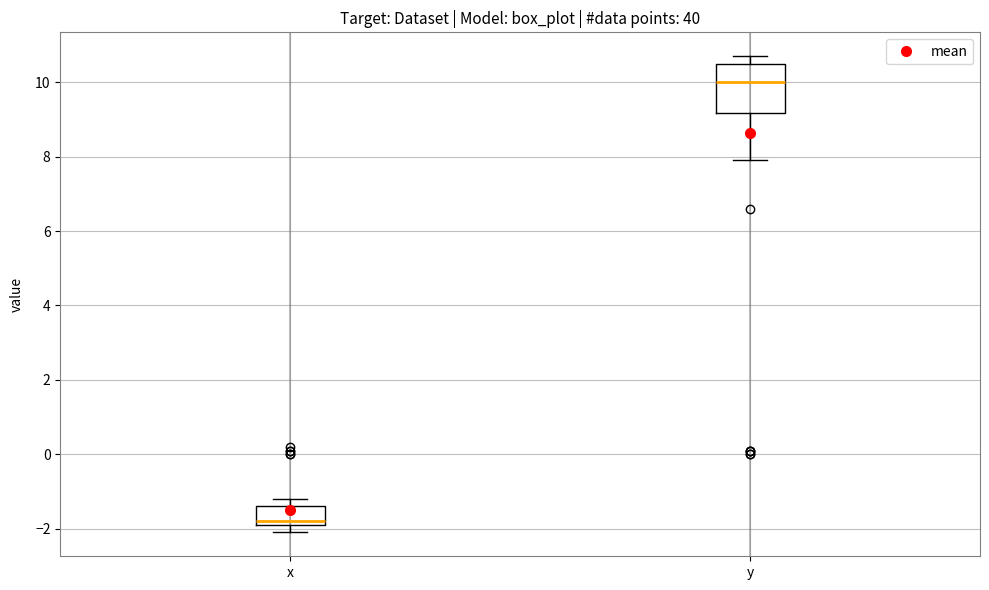

Which box is the tallest, from its lower edge to its upper edge?

y